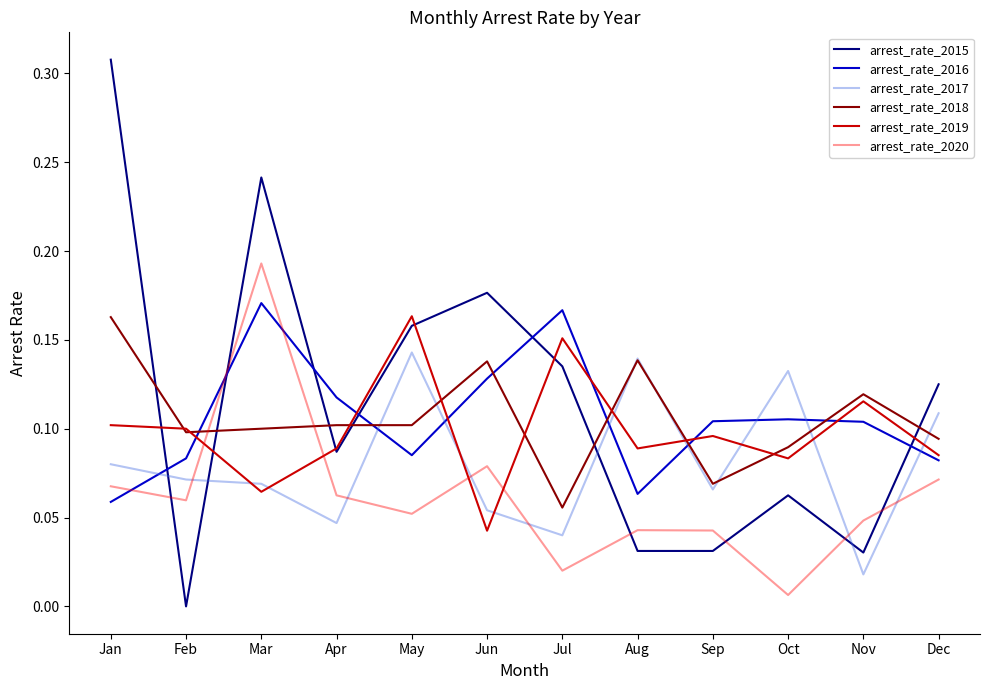

Where is arrest_rate_2015 nearest to the value 0?

Feb